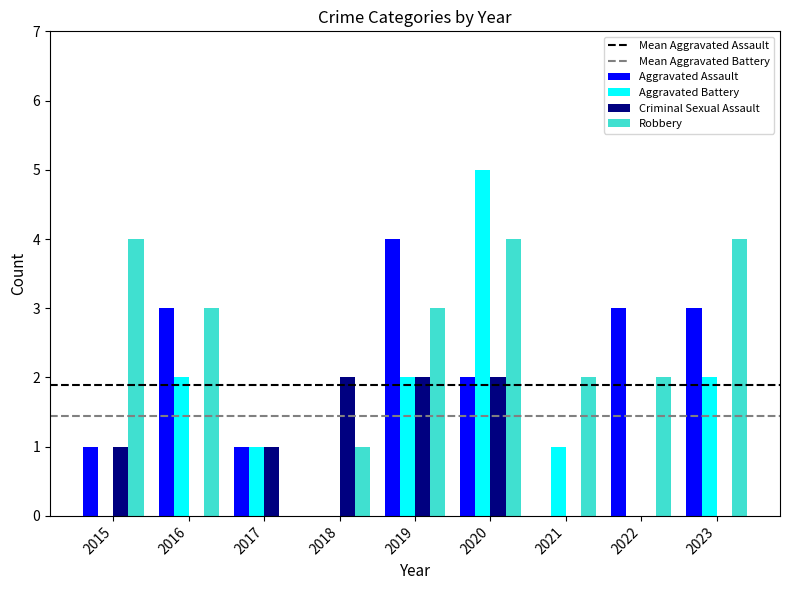

Are the bars horizontal?

No